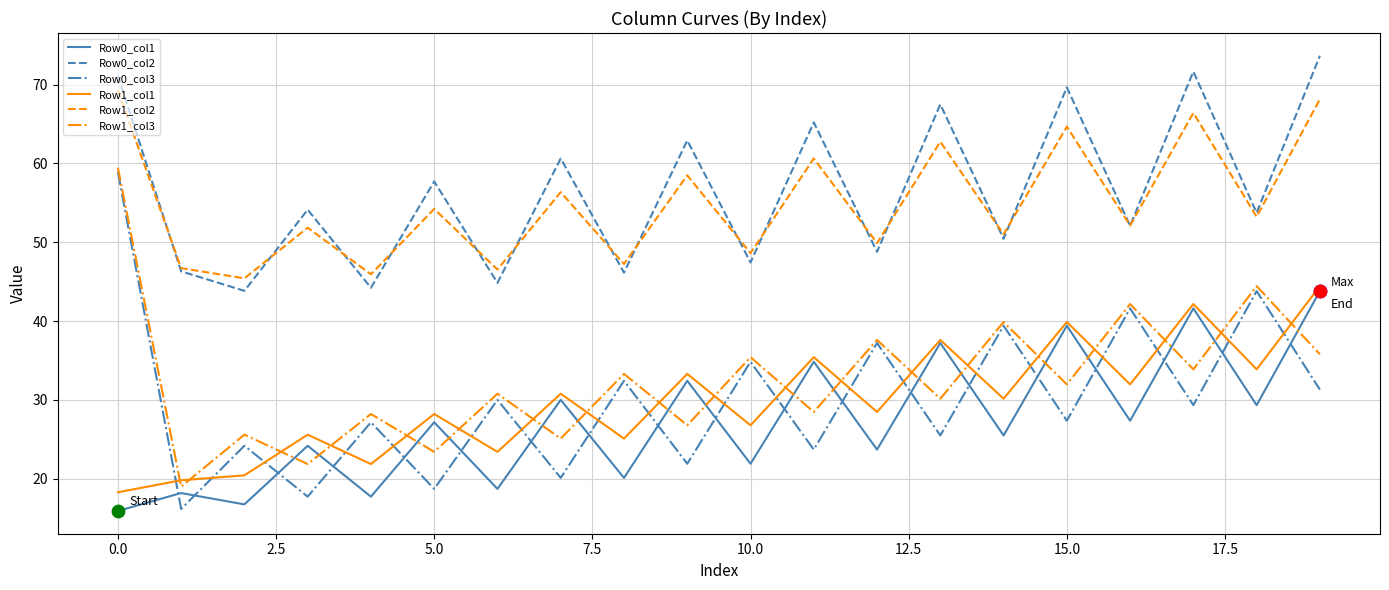

Which series has the largest range (max minus min)?

Row0_col3